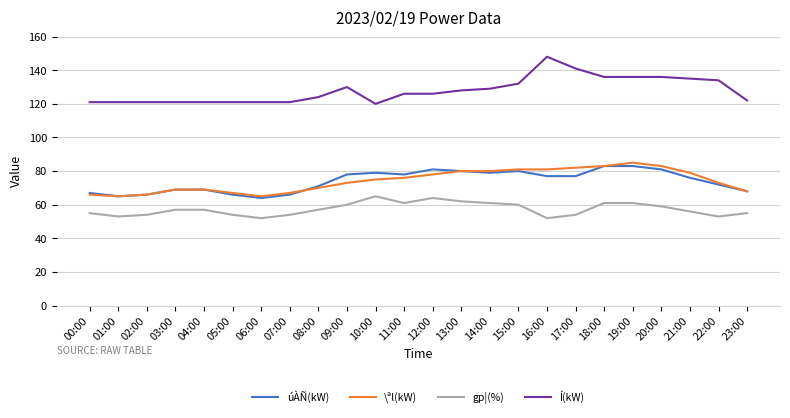

What is the maximum value shown in the chart?

148